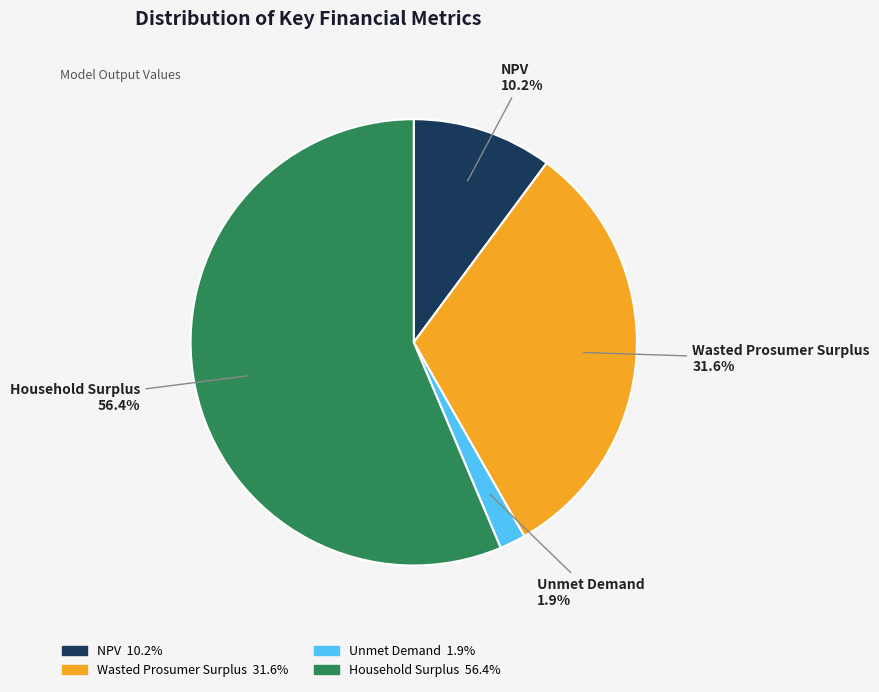

Which has a higher value, Household Surplus or Unmet Demand?

Household Surplus